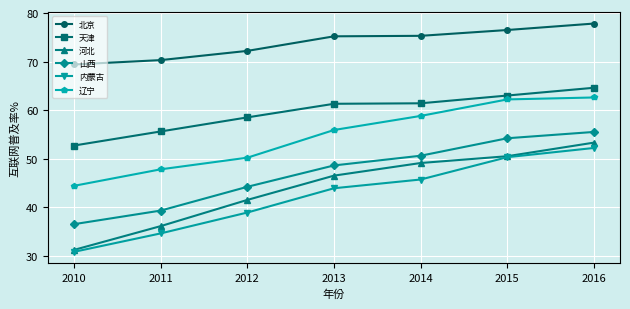

What is the spread (max minus min) of values at 2013?

31.3